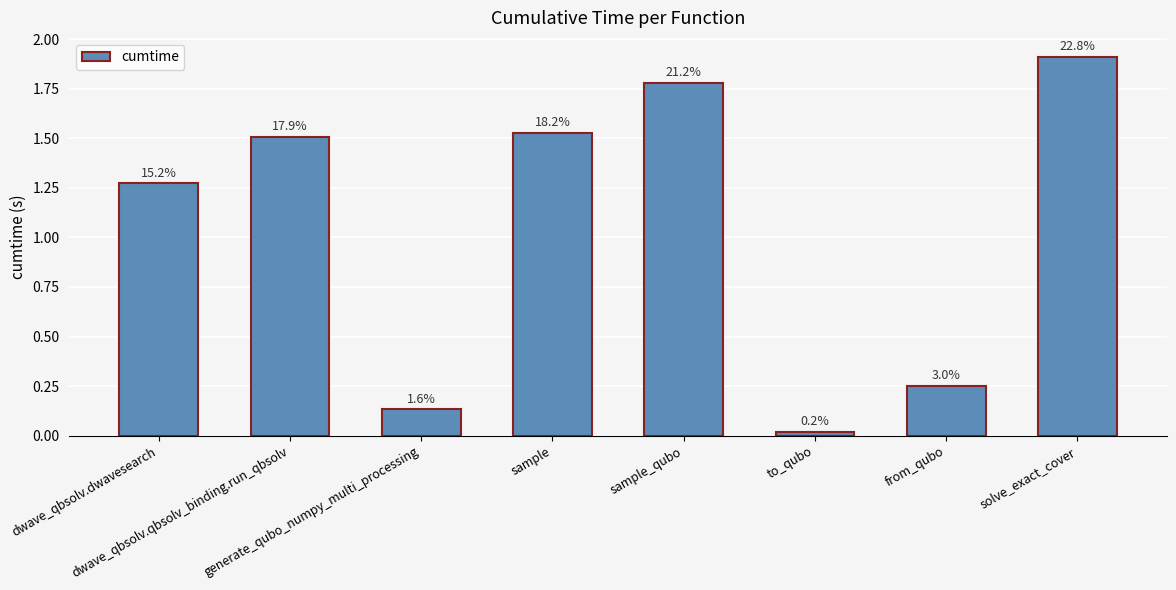

What is the label of the 2nd bar from the left?

dwave_qbsolv.qbsolv_binding.run_qbsolv